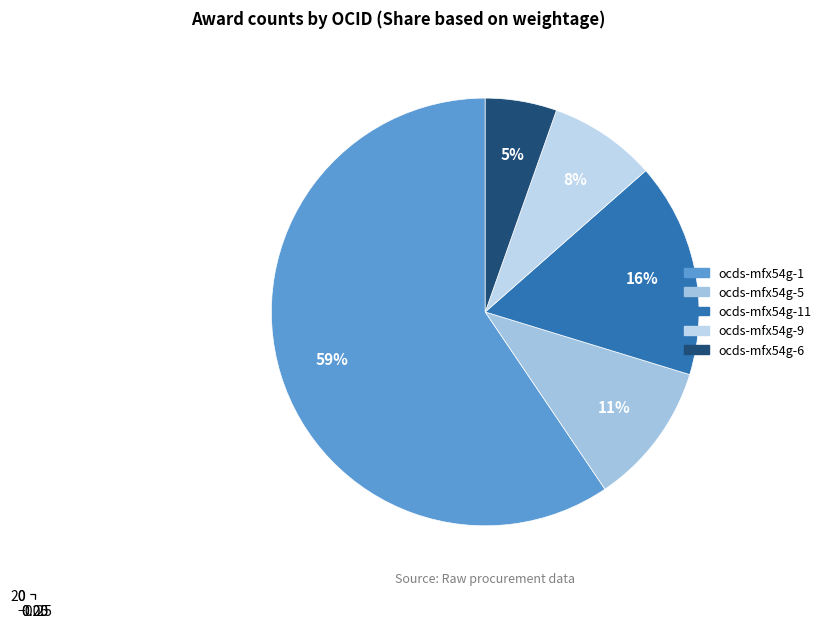

What is the smallest slice in the pie chart?

ocds-mfx54g-6